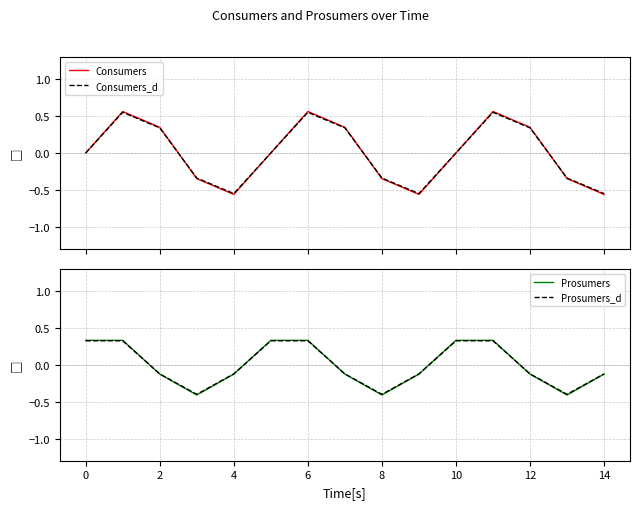

Is it true that Prosumers_d equals -0.3 at 8?

False